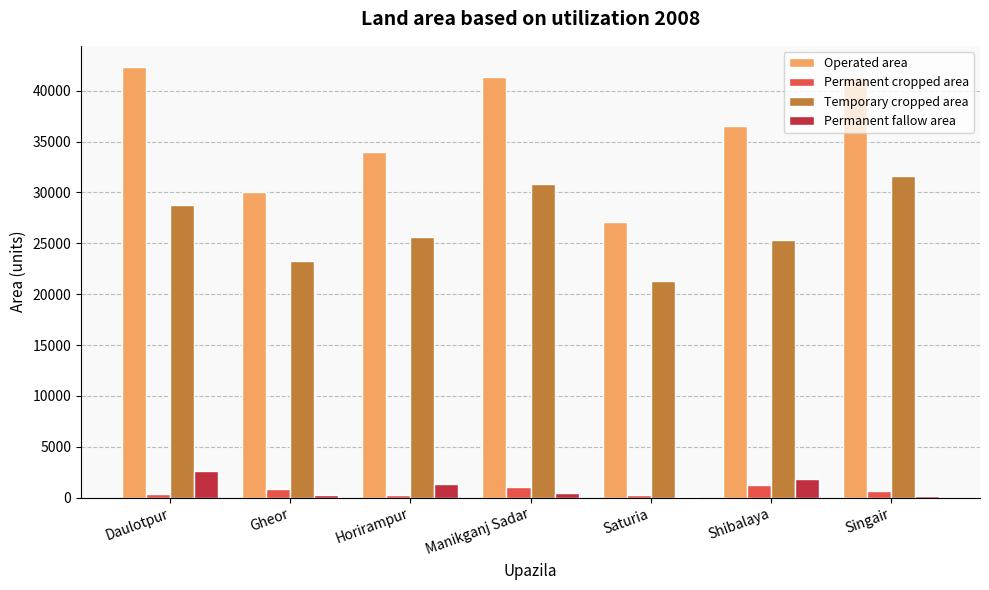

What is the sum of all Permanent fallow area values?

6734